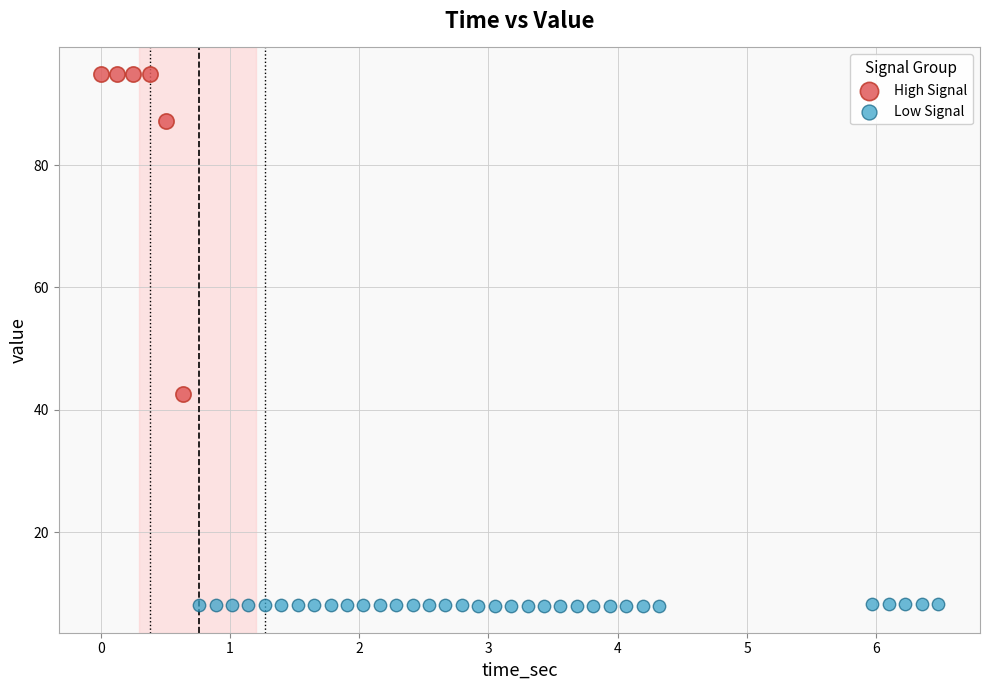

Which series contains the lowest Y value?

Low Signal